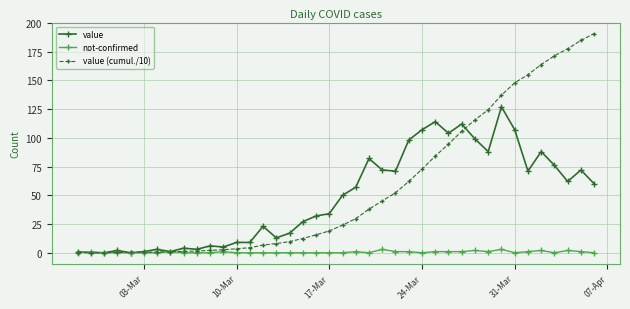

True or false: value has more than 1 points higher than both neighbors.

True